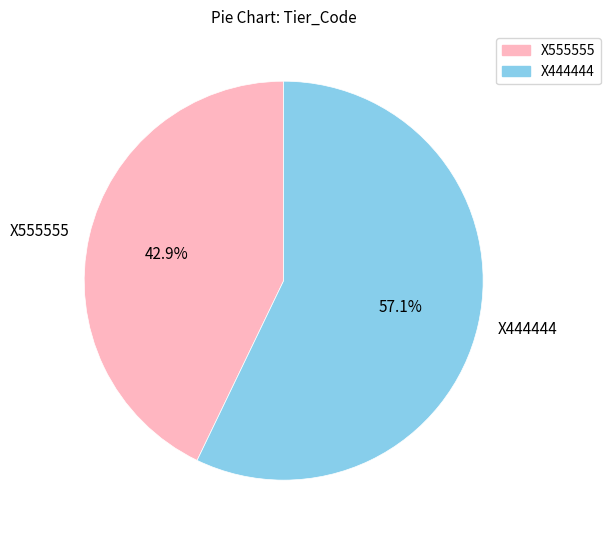

To the nearest percent, what percentage of the pie is X444444?

57%